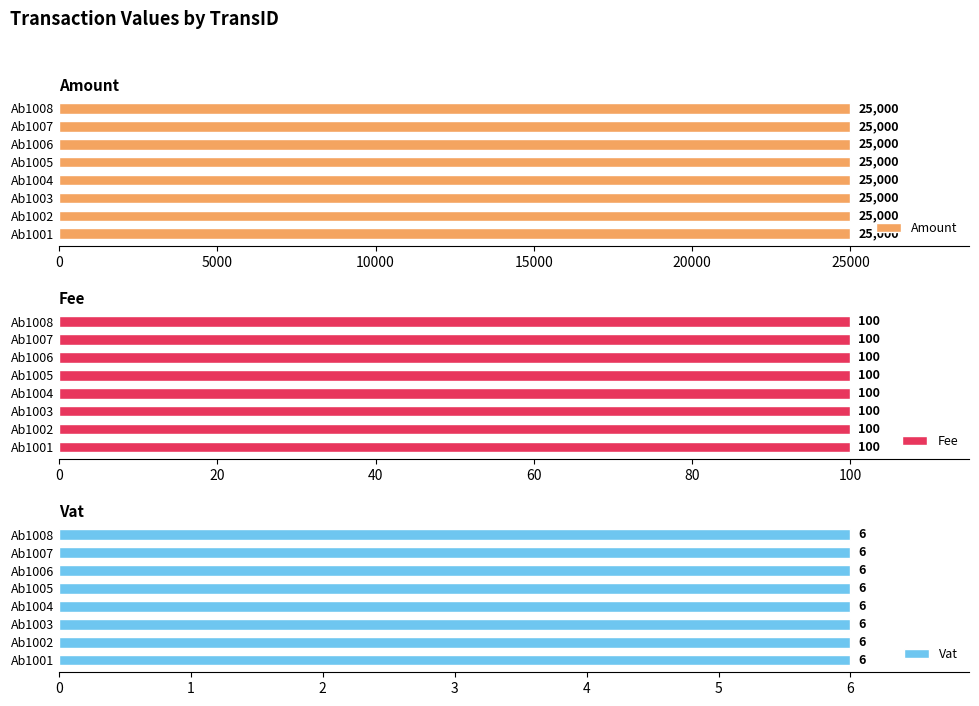

The Amount series shows 25000 at Ab1006. True or false?

True